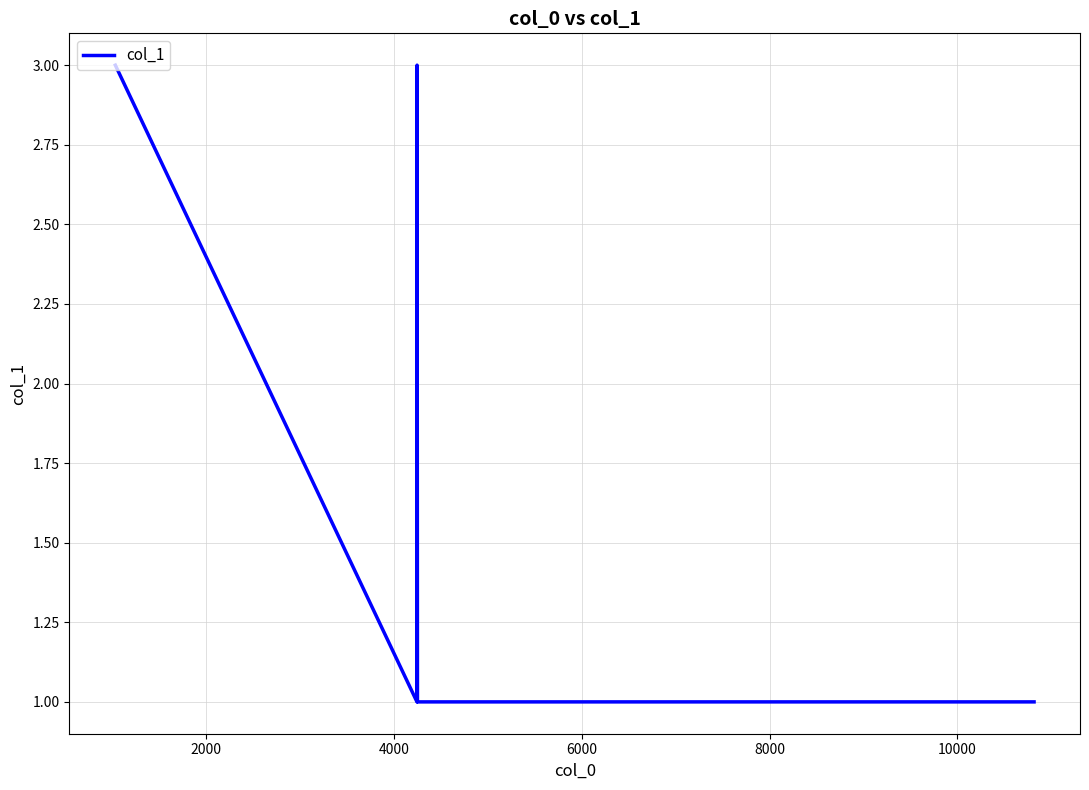

What is the difference between the maximum and minimum values?

2